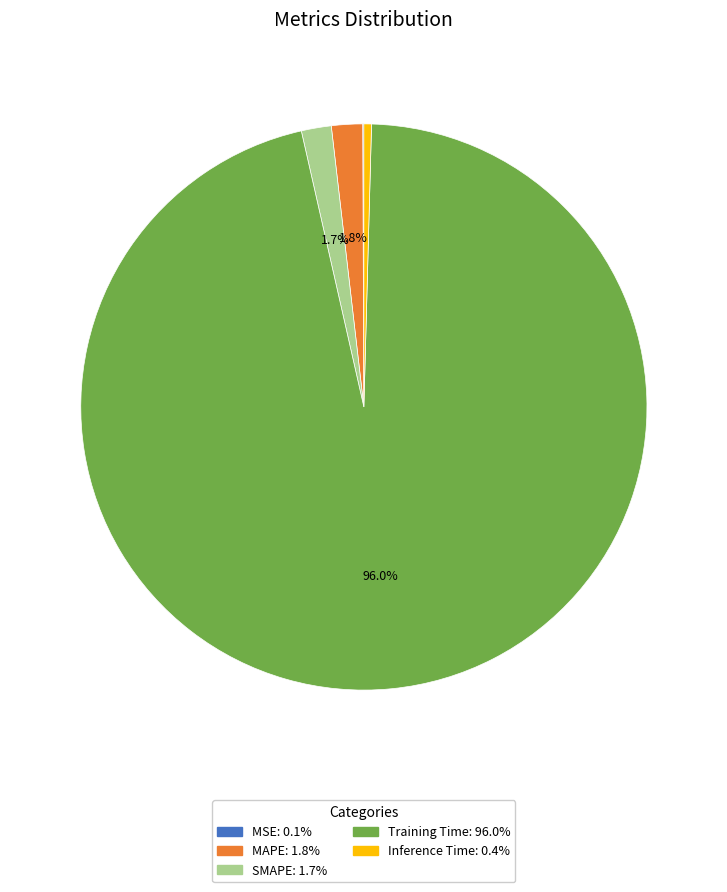

How much of the chart is everything except Training Time?

4.0%